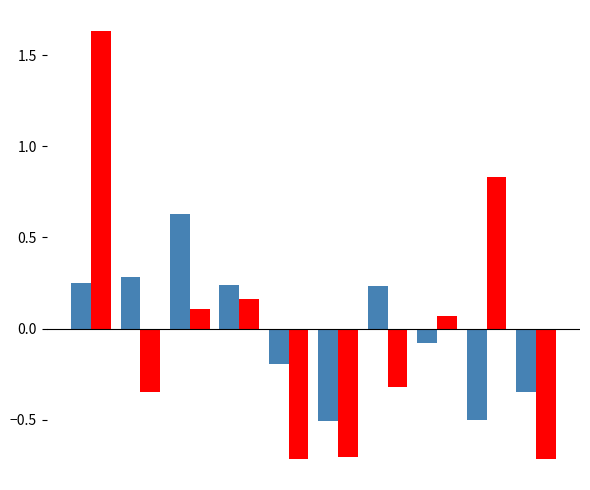

How many series are shown in this chart?

2